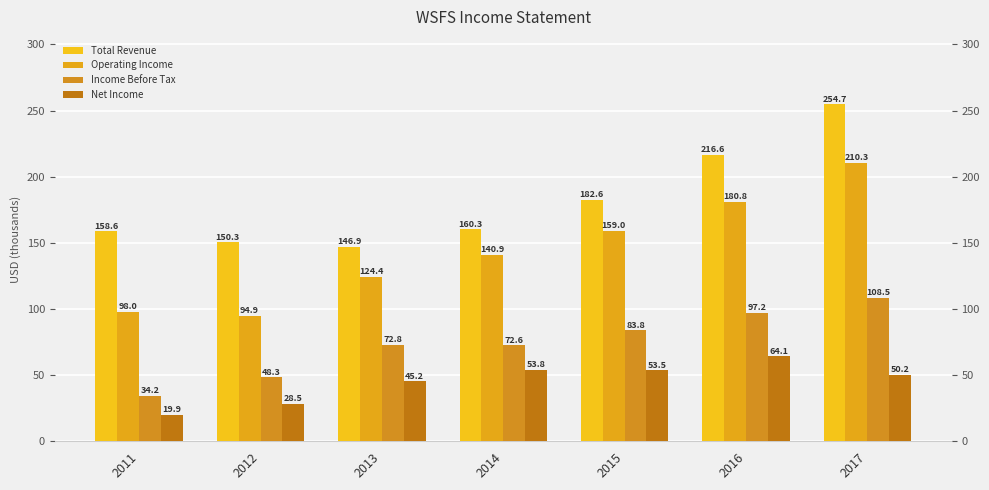

How many bars are there in total?

28